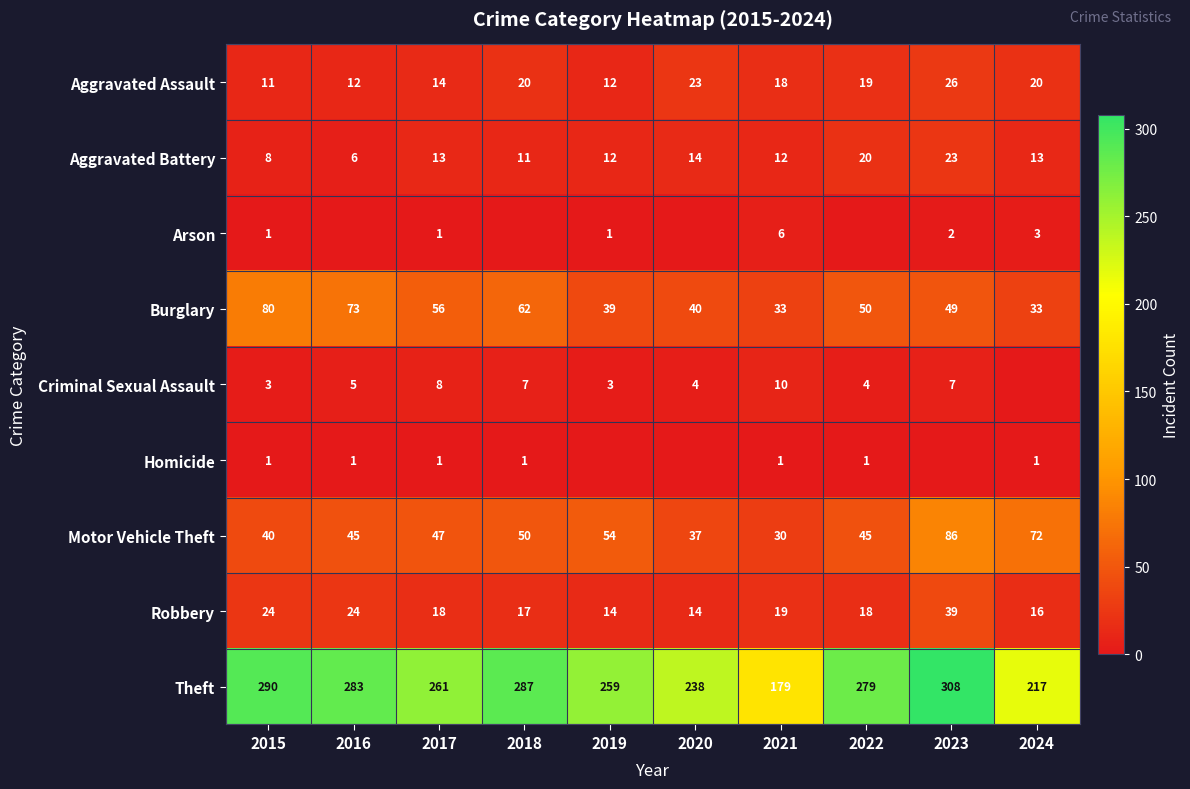

At which label is Motor Vehicle Theft closest to 58?

2019